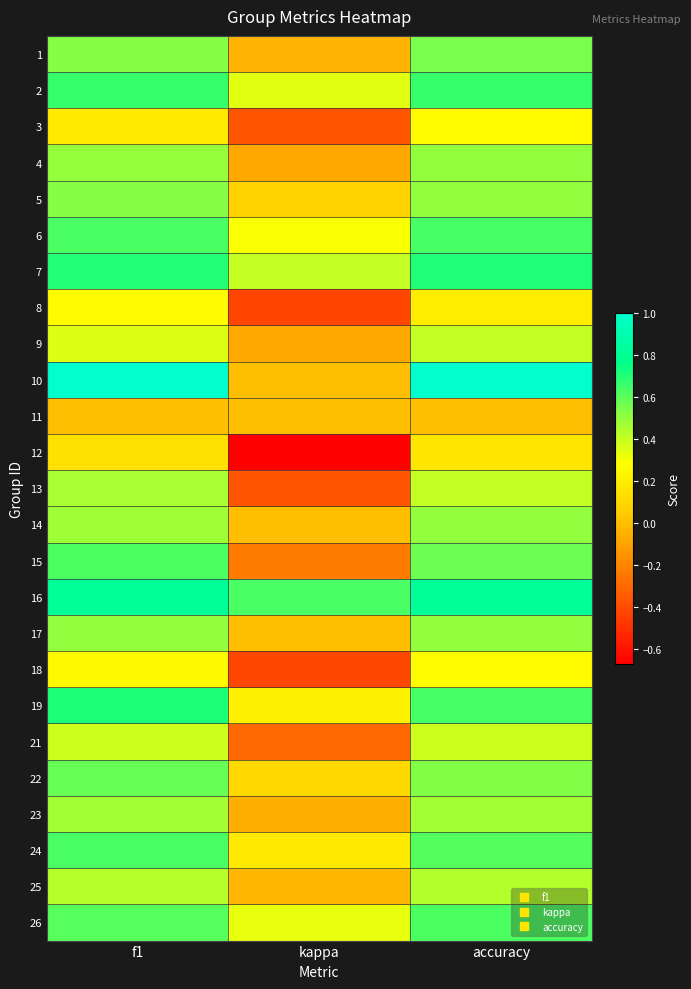

How many categories are shown in the chart?

3